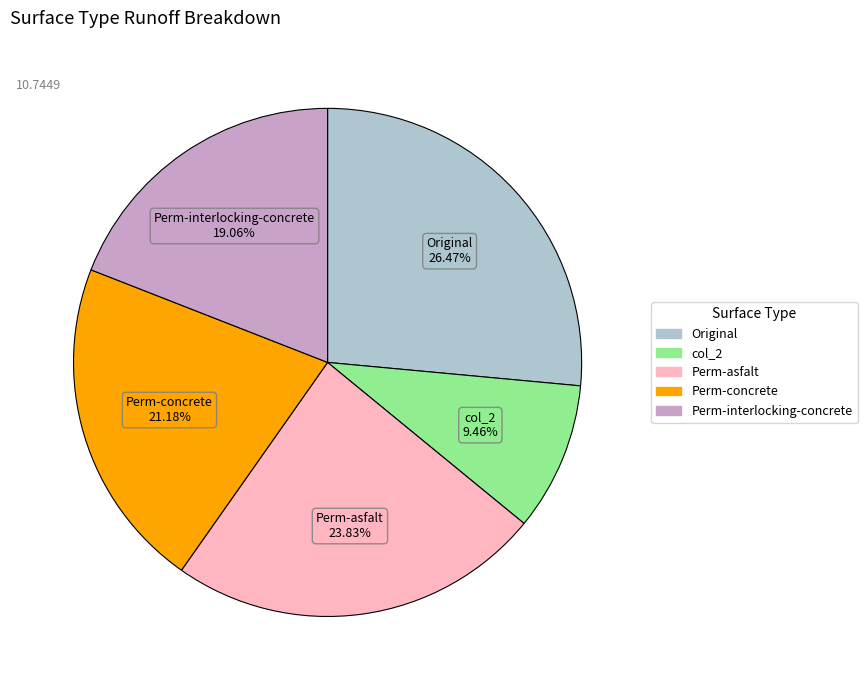

Does any single category account for the majority?

No